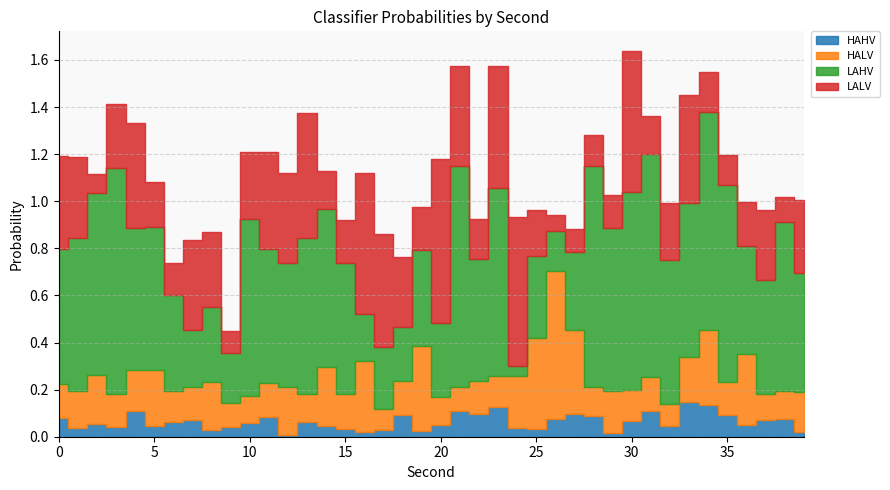

List the series in order of their peak value, highest first.

LAHV, LALV, HALV, HAHV